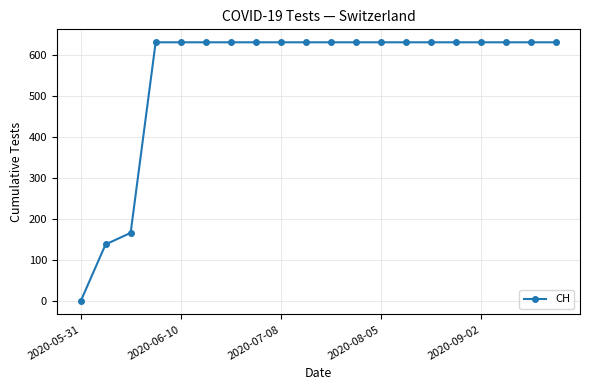

What is the value of the 11th point from the left?

631